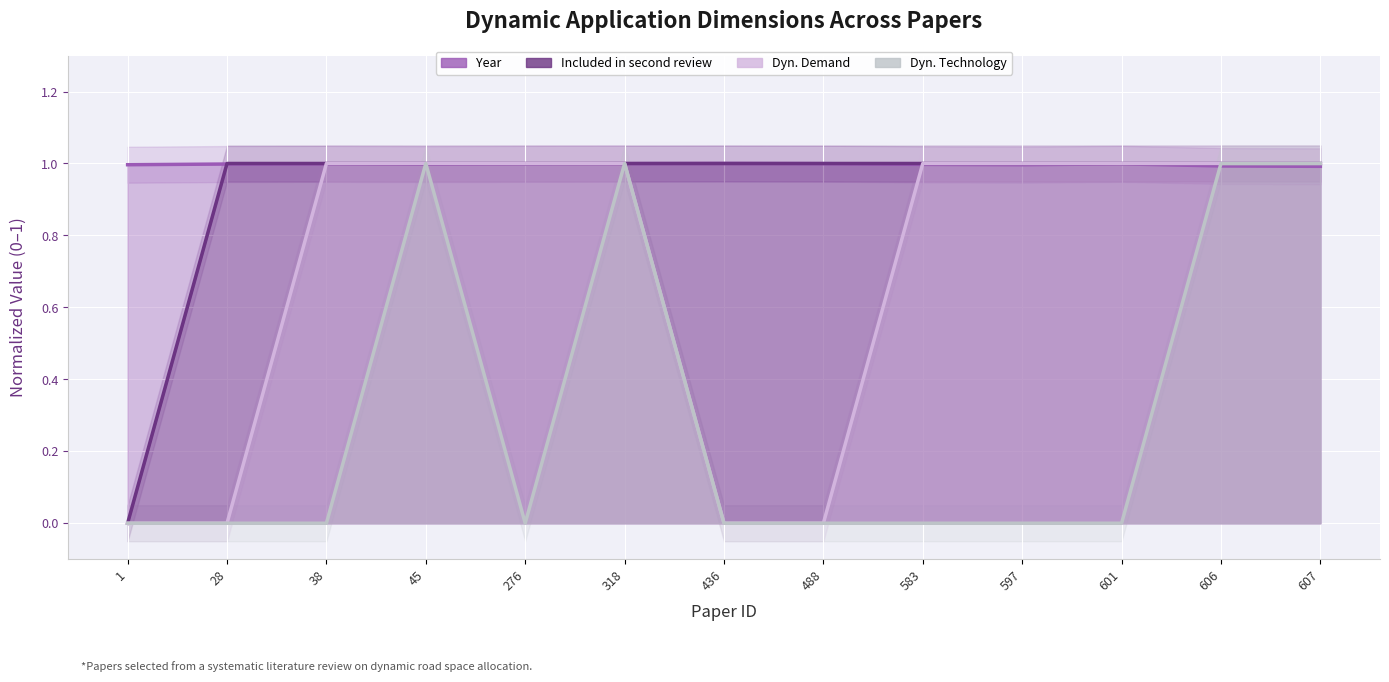

What is the maximum value for Year?

1.0